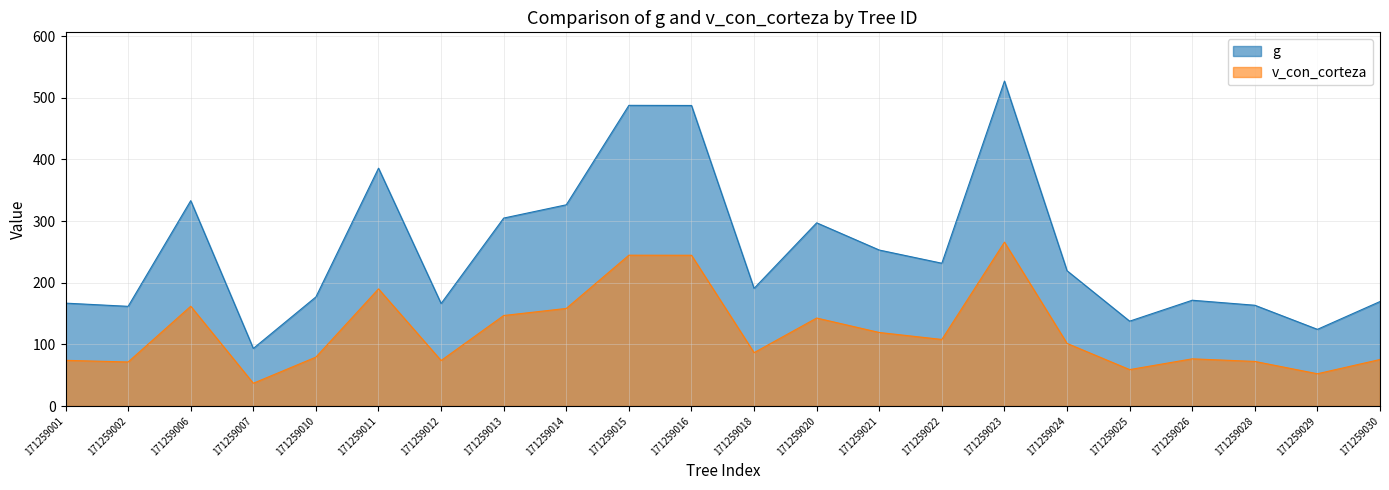

Reading left to right, extract all data points from this chart.

g: 166.9	161.7	333.2	93.4	177.0	385.9	166.3	304.9	326.5	487.9	487.6	190.9	297.2	253.1	231.7	527.2	219.5	137.7	171.6	163.5	124.4	169.5
v_con_corteza: 74.1	71.4	161.9	36.9	79.4	190.1	73.8	146.8	158.3	244.7	244.6	86.6	142.8	119.3	108.0	265.8	101.6	59.1	76.5	72.3	52.3	75.5